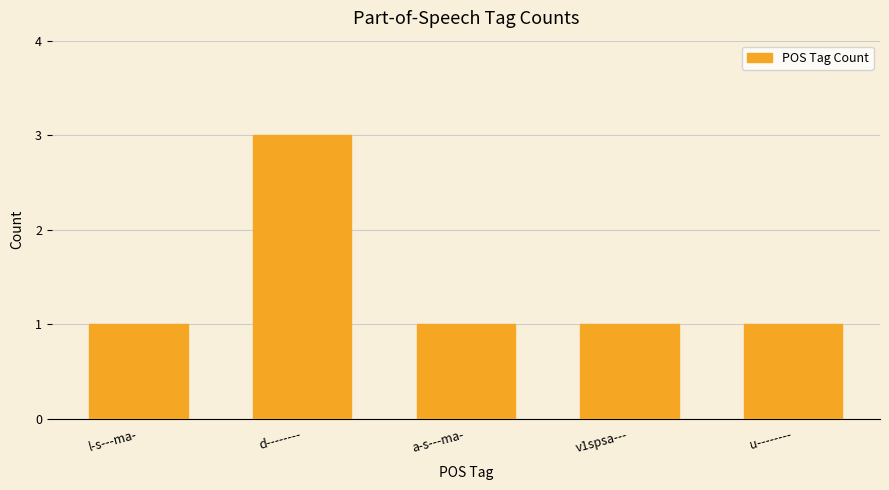

Reading left to right, list all the values displayed in this chart.

l-s---ma-=1	d--------=3	a-s---ma-=1	v1spsa---=1	u--------=1